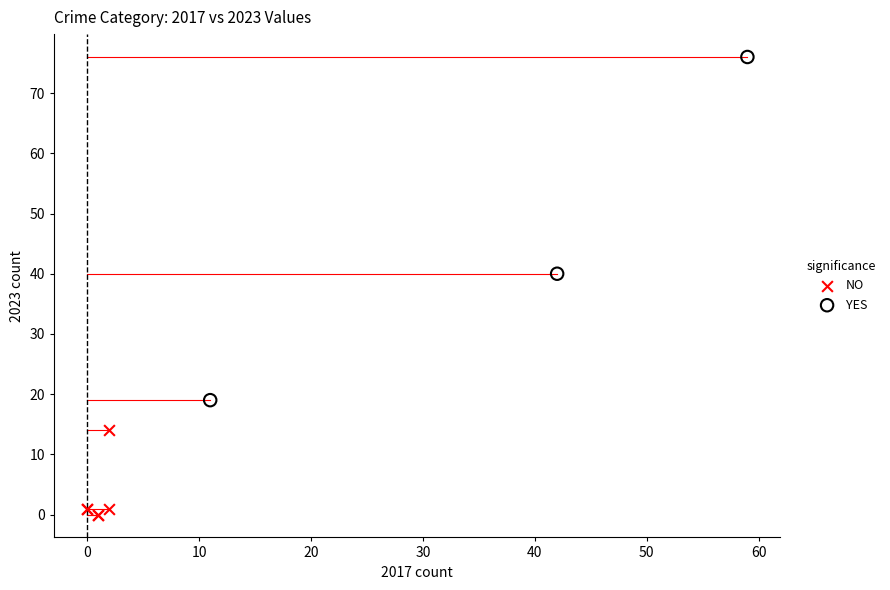

Which series contains the highest Y value?

YES